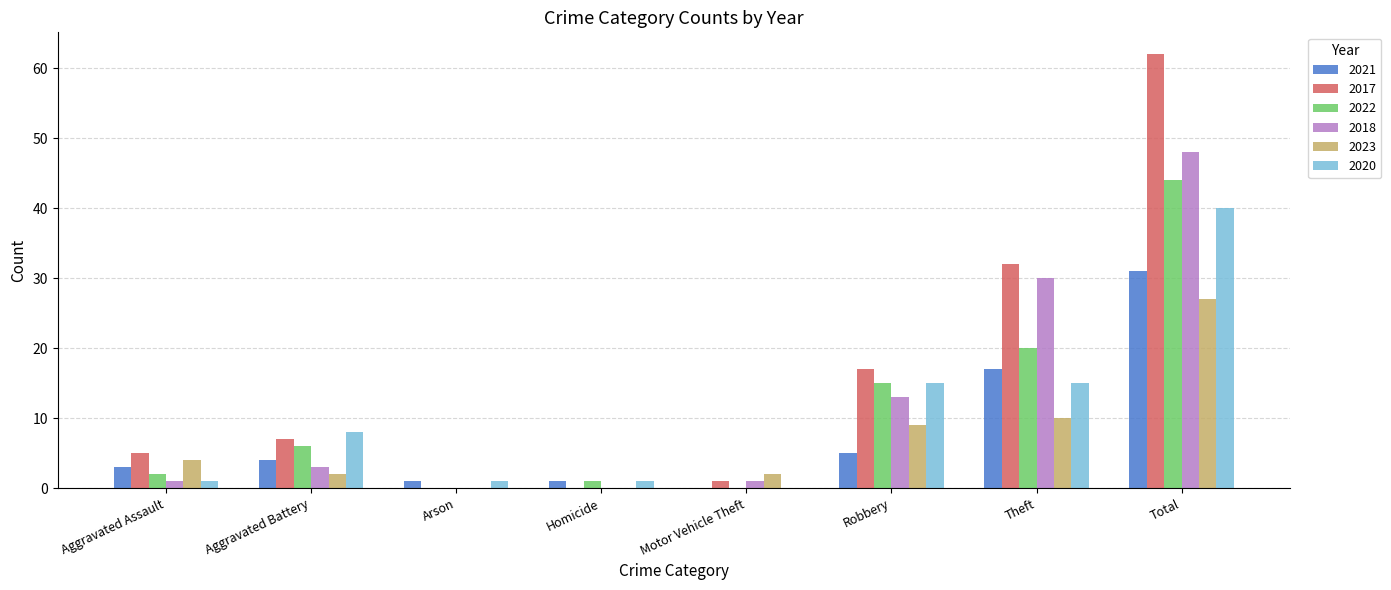

What is the highest value of the 2022 series?

44